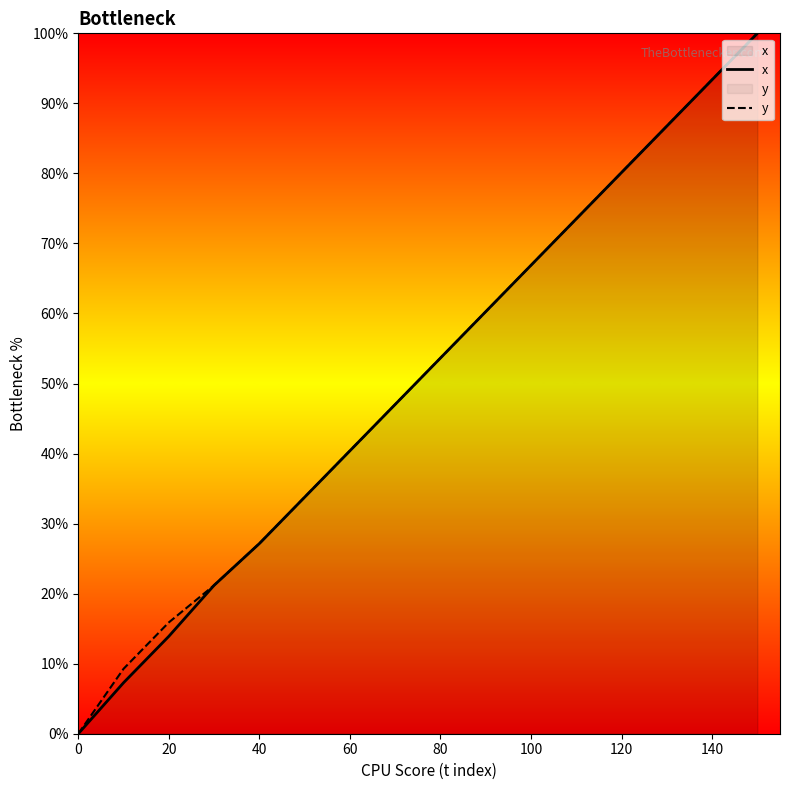

How many lines are shown in the chart?

2